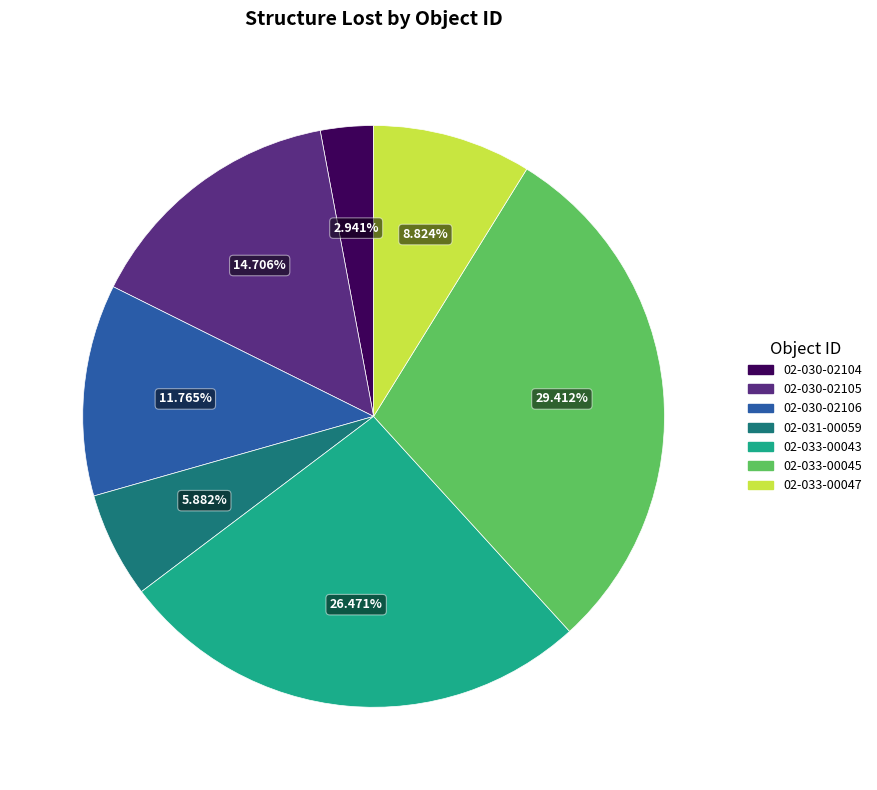

Does any single category account for the majority?

No